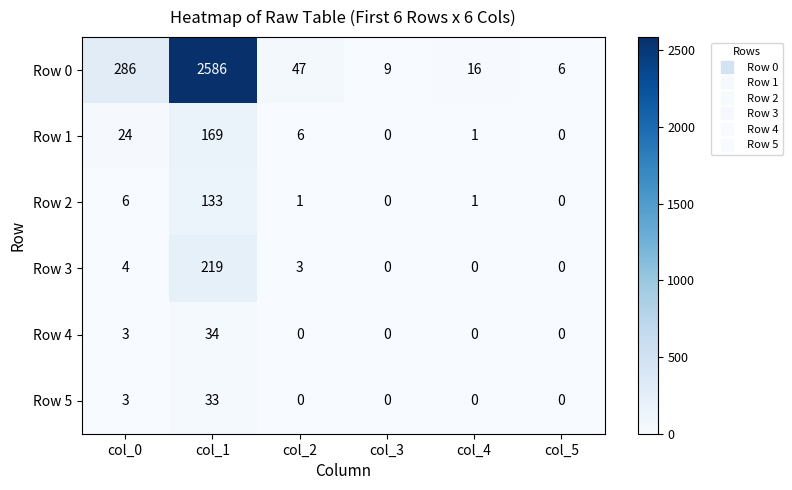

How many distinct data groups are displayed?

6